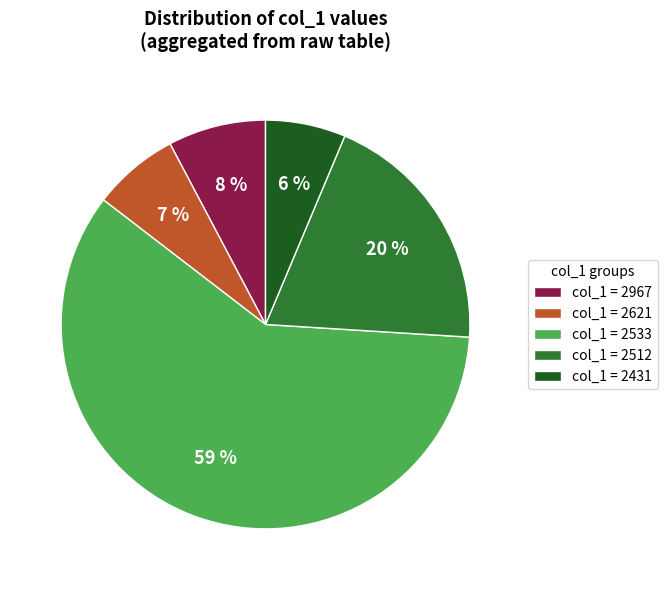

Is there any slice that represents more than half of the pie?

Yes